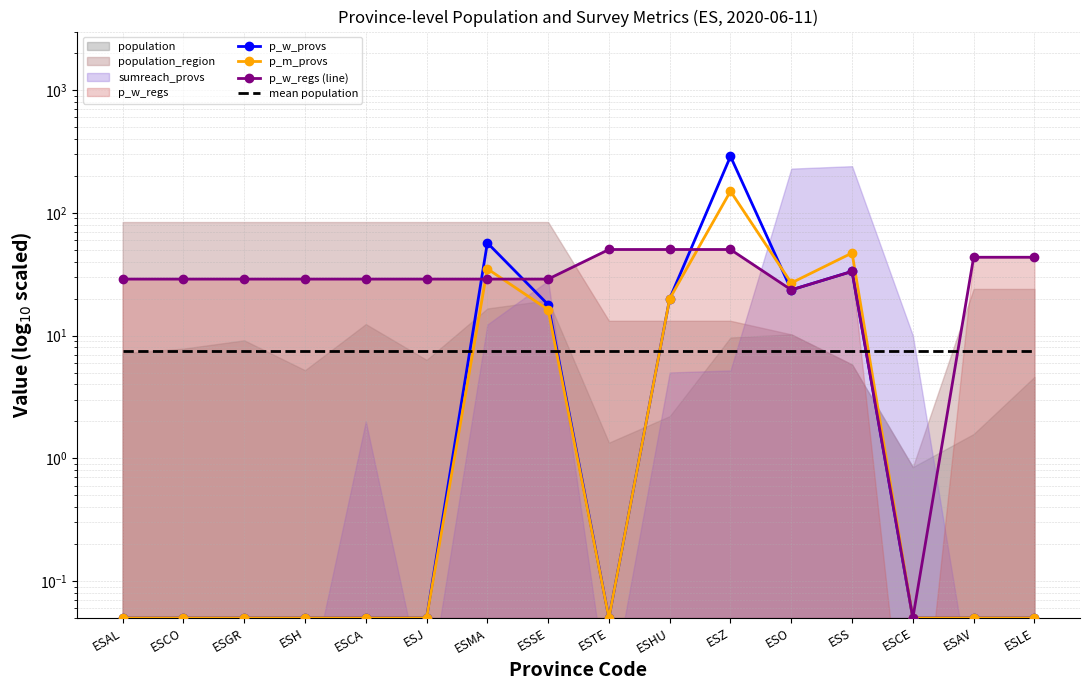

Is the value of p_w_provs at ESZ greater than the value of p_w_regs (line) at ESCO?

Yes